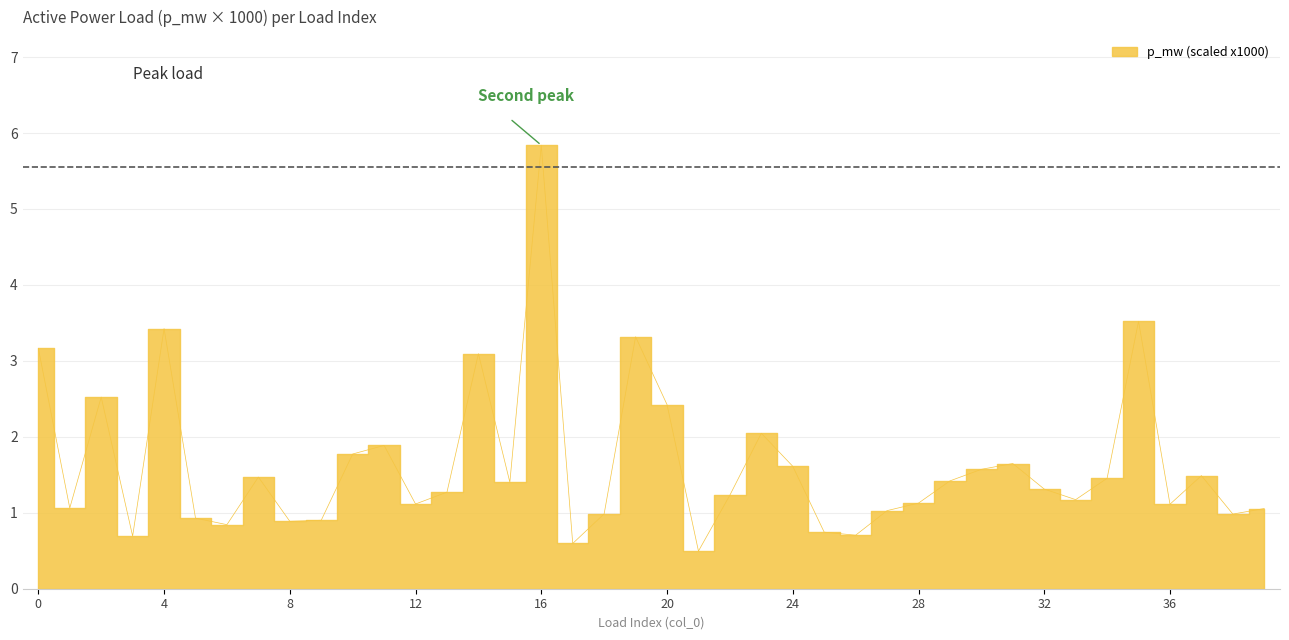

What is the change in value from 0 to 25?

-2.4